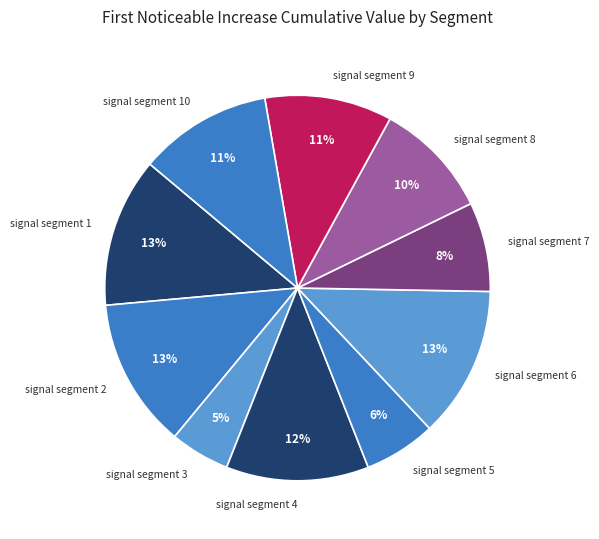

Between signal segment 9 and signal segment 2, which is larger?

signal segment 2